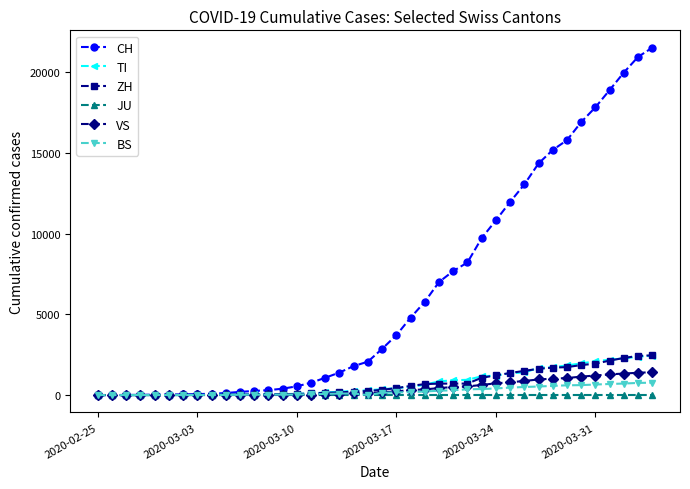

Which series has the largest range (max minus min)?

CH